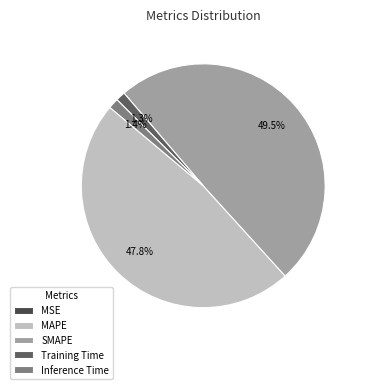

To the nearest percent, what is the combined percentage of Training Time and MSE?

1%